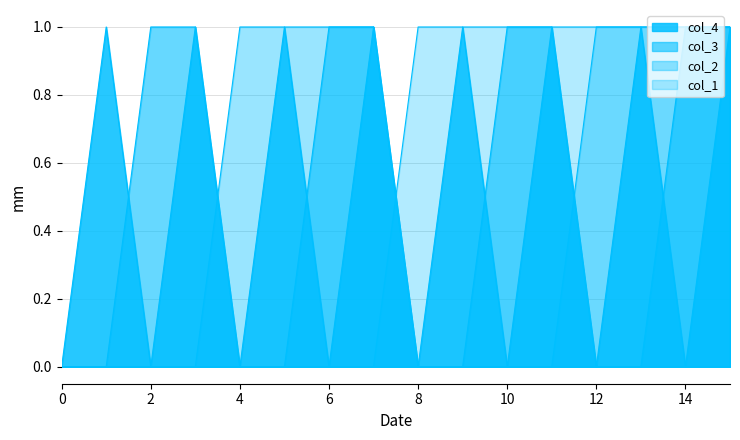

What is the approximate value of col_1 at 8?

1